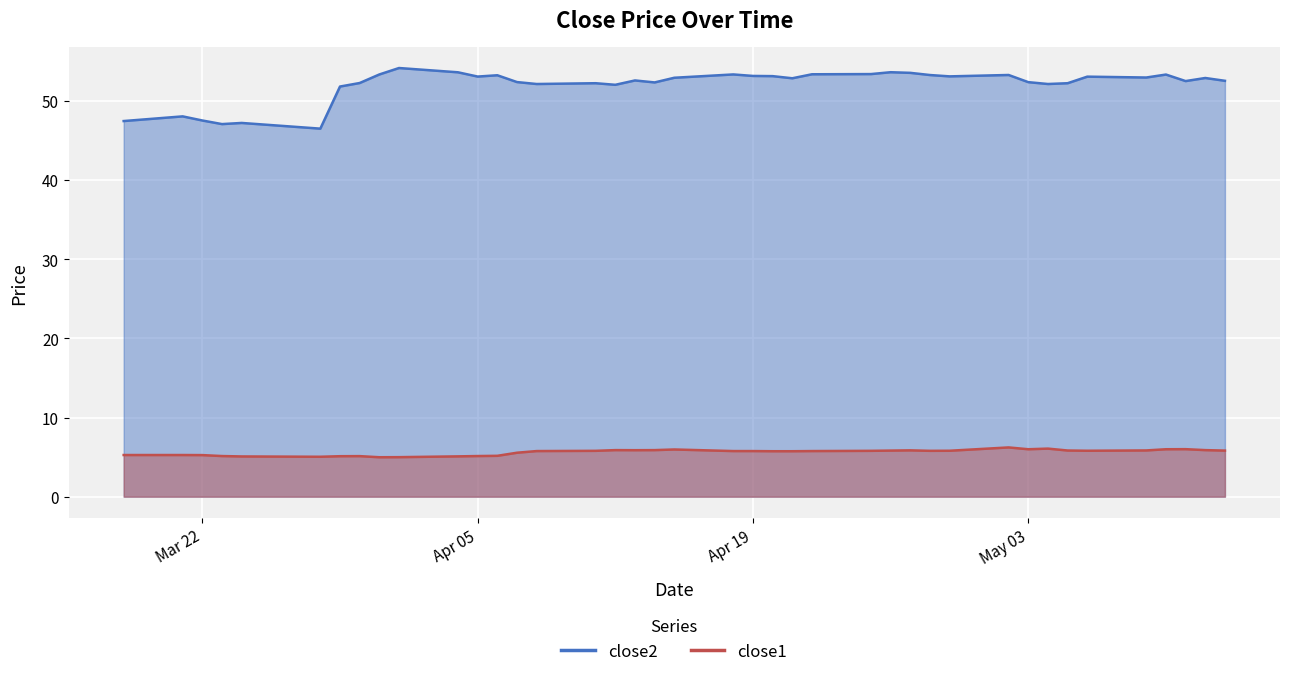

True or false: close1 and close2 intersect in this chart.

False